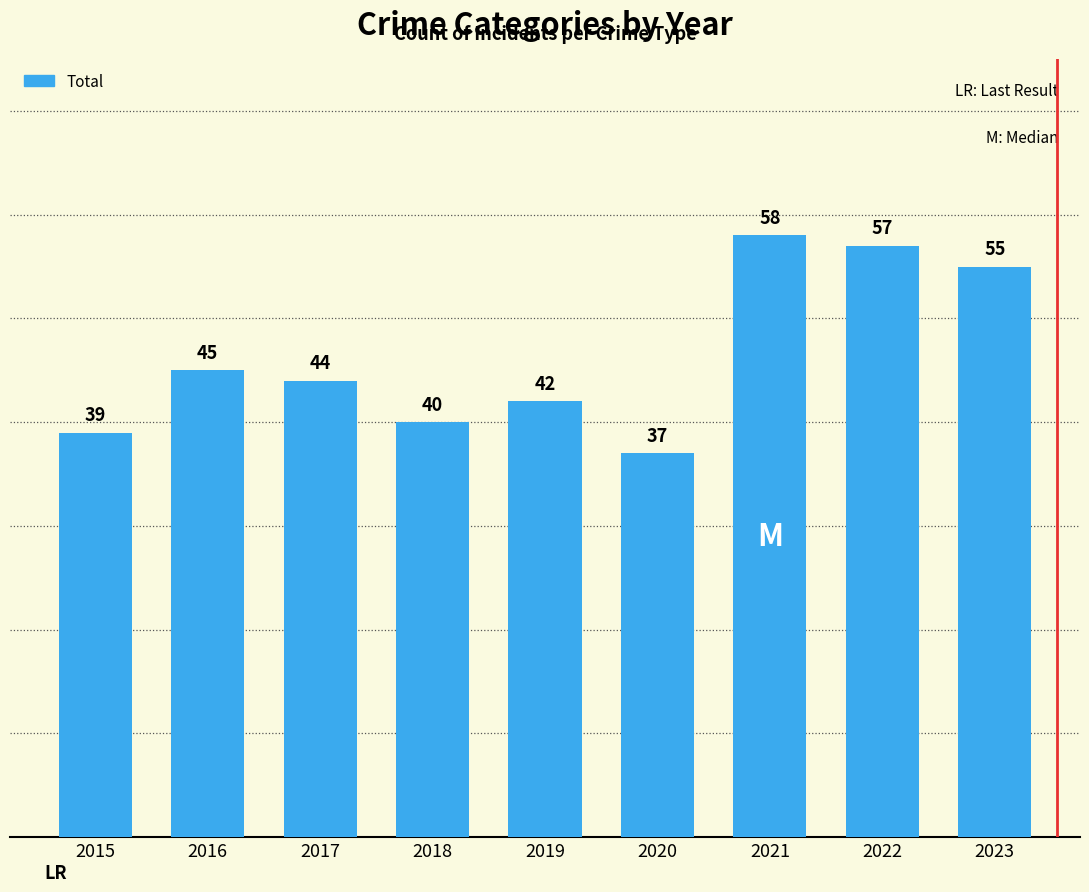

What is the average value?

46